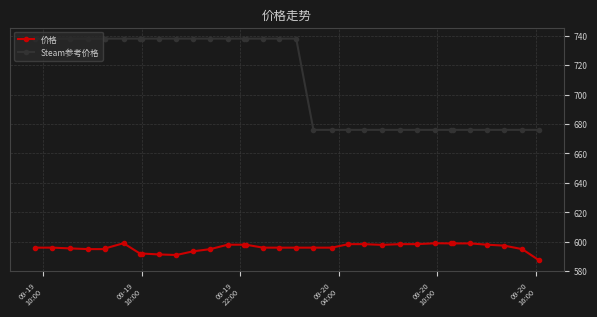

True or false: 价格 and Steam参考价格 intersect in this chart.

False